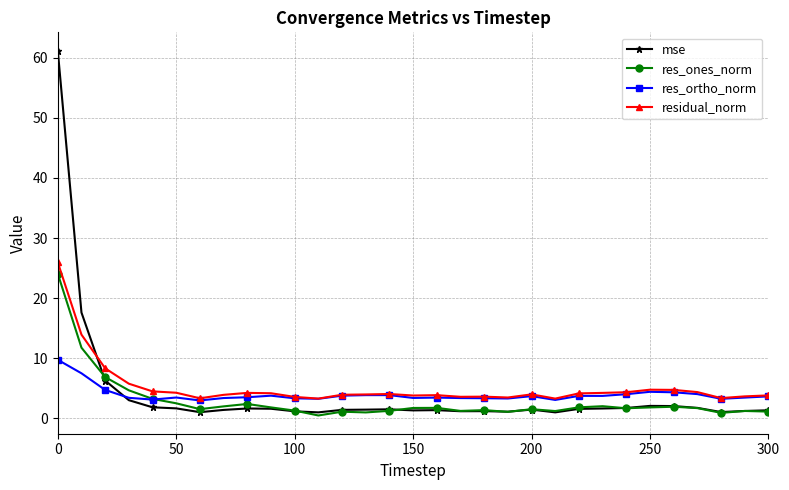

True or false: residual_norm has more than 2 points higher than both neighbors.

True